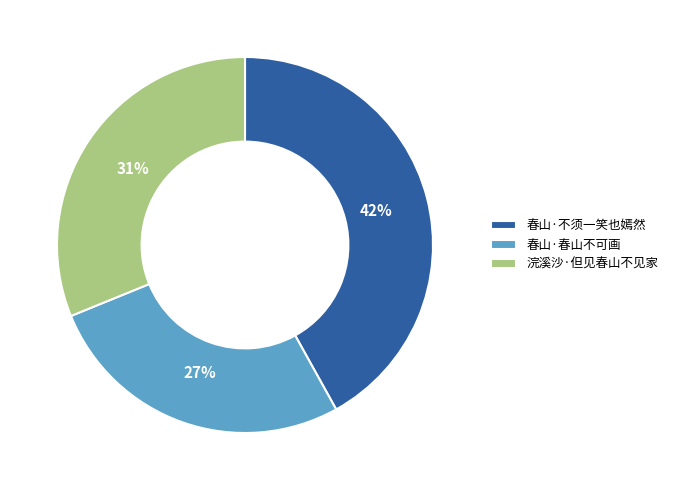

How many segments does this pie chart have?

3